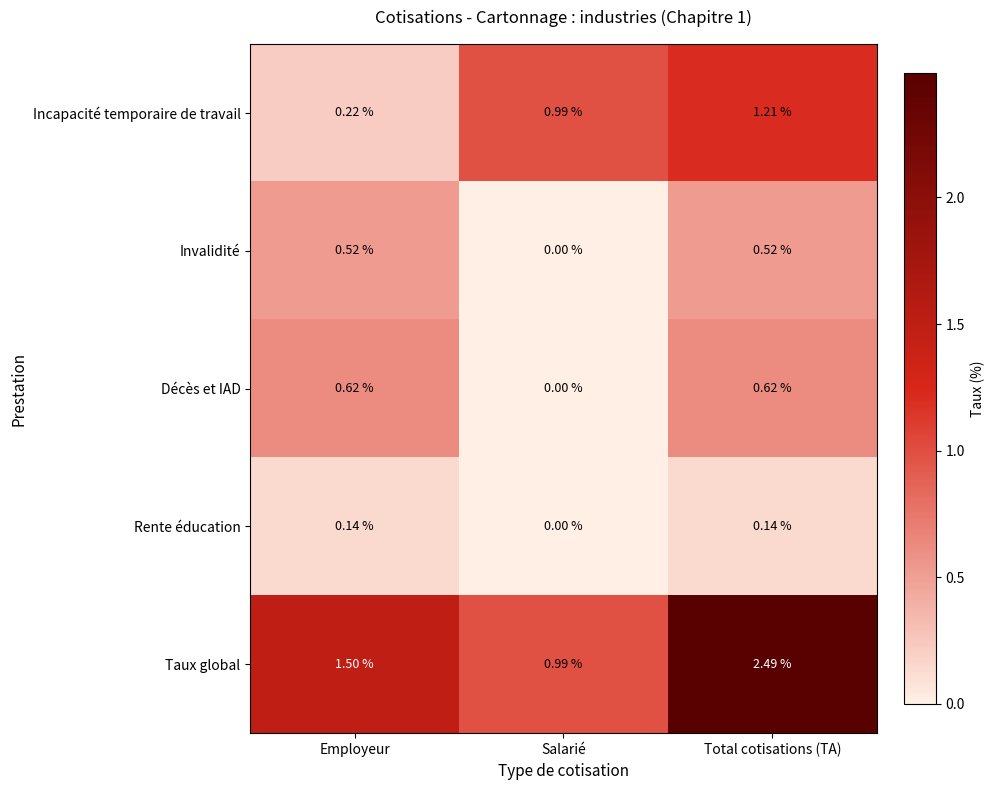

Which label corresponds to the smallest value in the chart?

Salarié